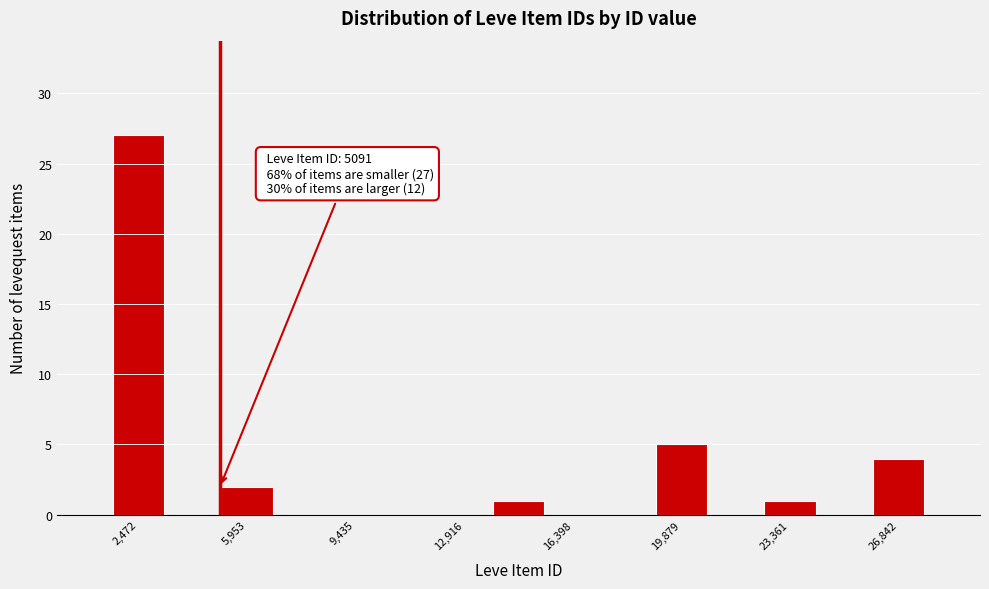

Read against the x-axis, roughly where is the centre of the tallest bar?

2500